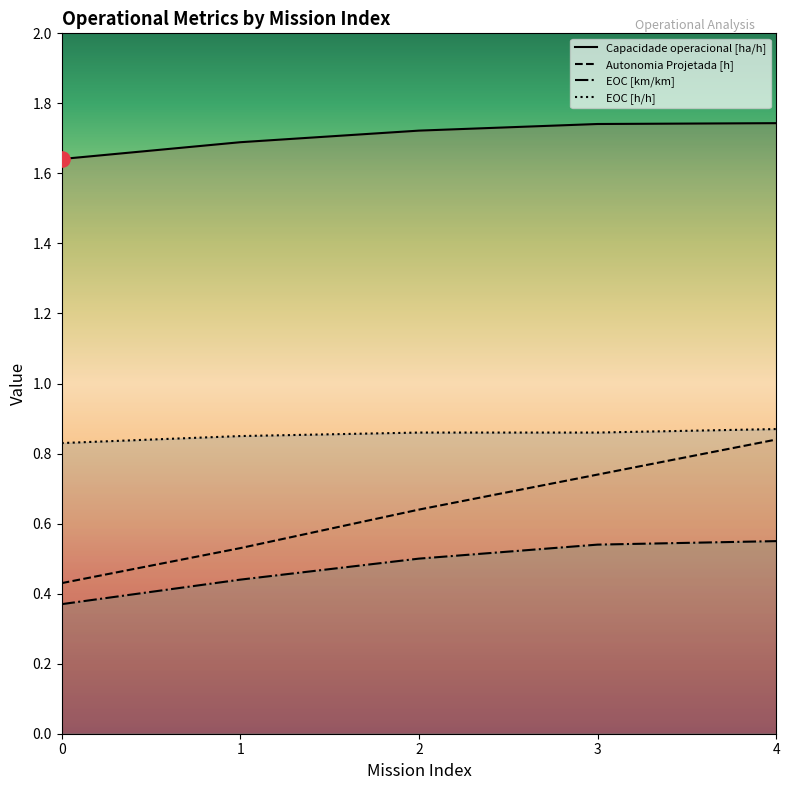

What is the total value across all series at 3?

3.9